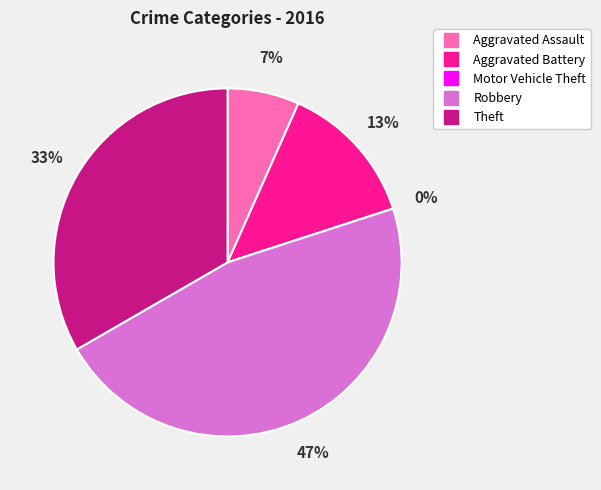

Which slice is the largest?

Robbery